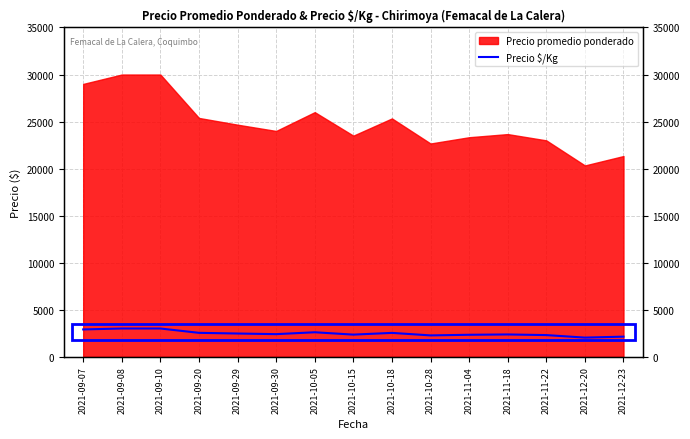

What is the ratio of the value at 2021-12-20 to the value at 2021-11-18?

0.9